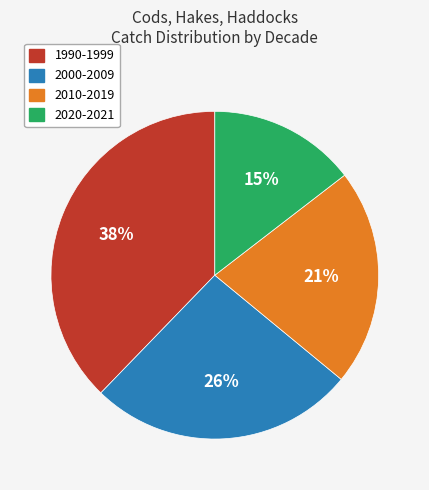

Between 2010-2019 and 2020-2021, which is larger?

2010-2019